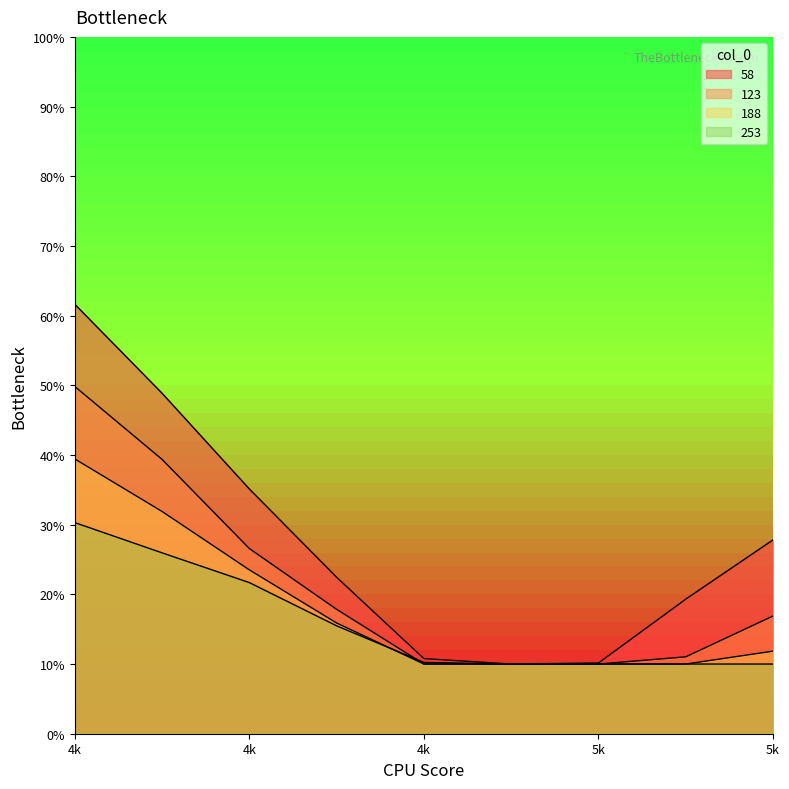

Read the 188 value at 5k.

0.1